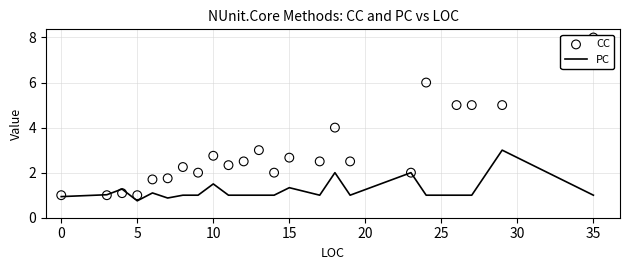

Which series contains the lowest Y value?

PC